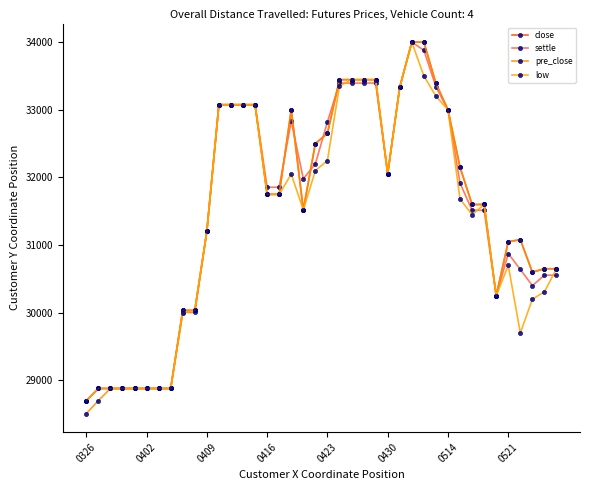

What is the sum of all close values?

1260795